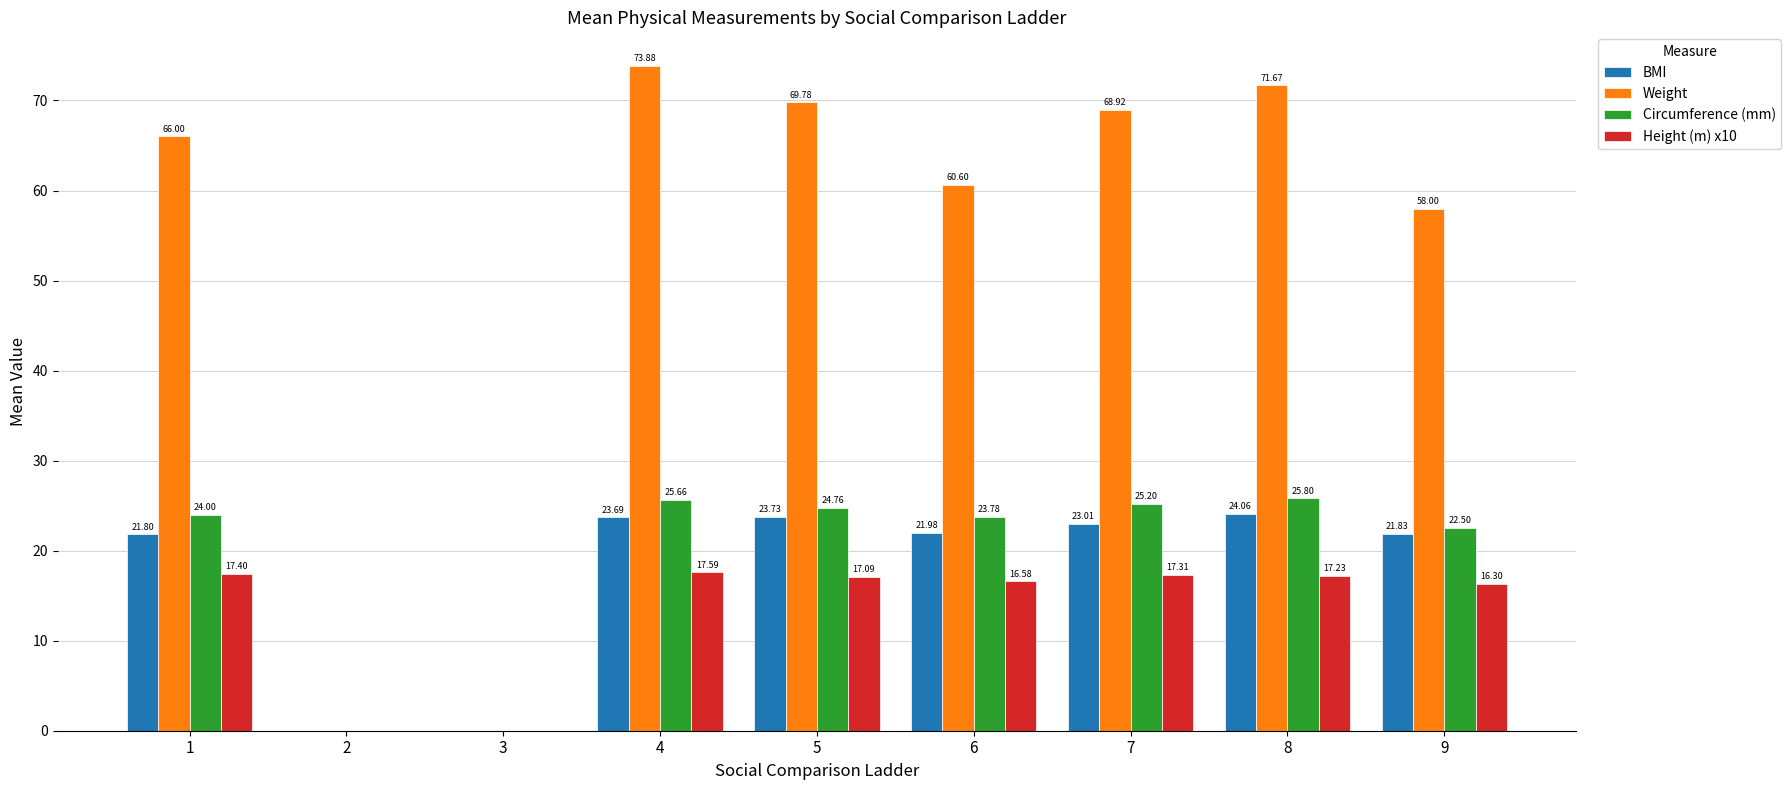

At which label is Weight closest to 36?

9